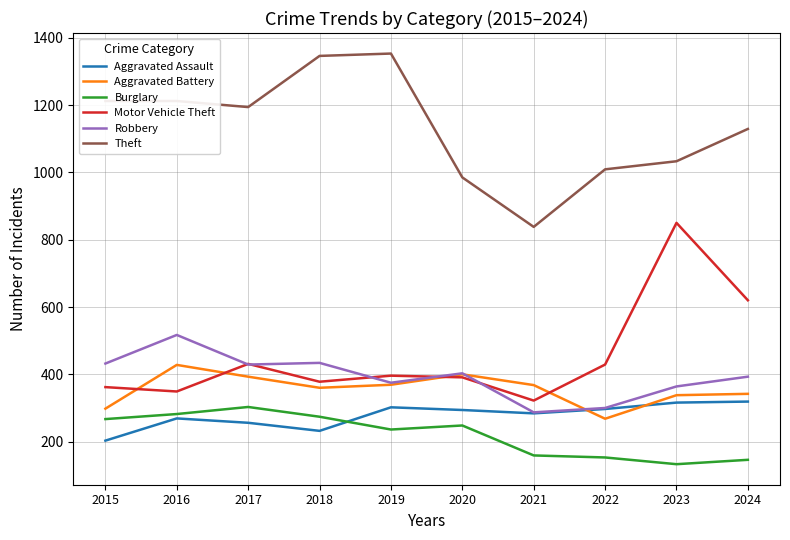

Which label corresponds to the smallest value in the chart?

2023